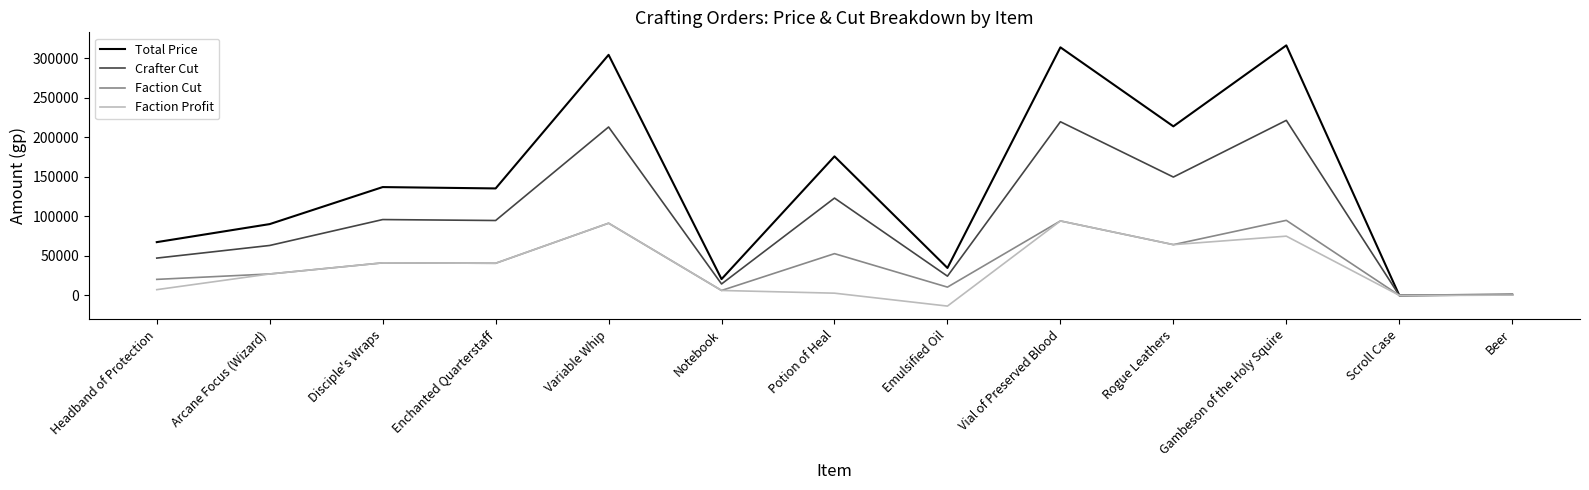

Is the value of Faction Profit at Arcane Focus (Wizard) greater than the value of Faction Cut at Enchanted Quarterstaff?

No